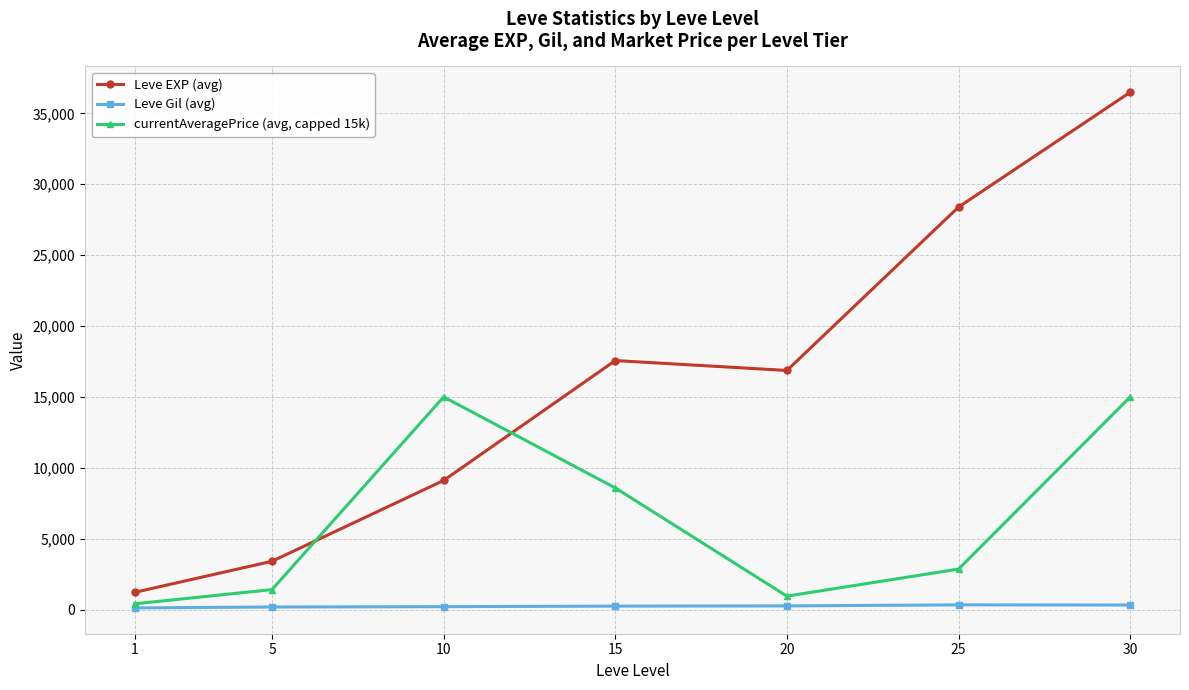

True or false: currentAveragePrice (avg, capped 15k) has more than 1 points higher than both neighbors.

False